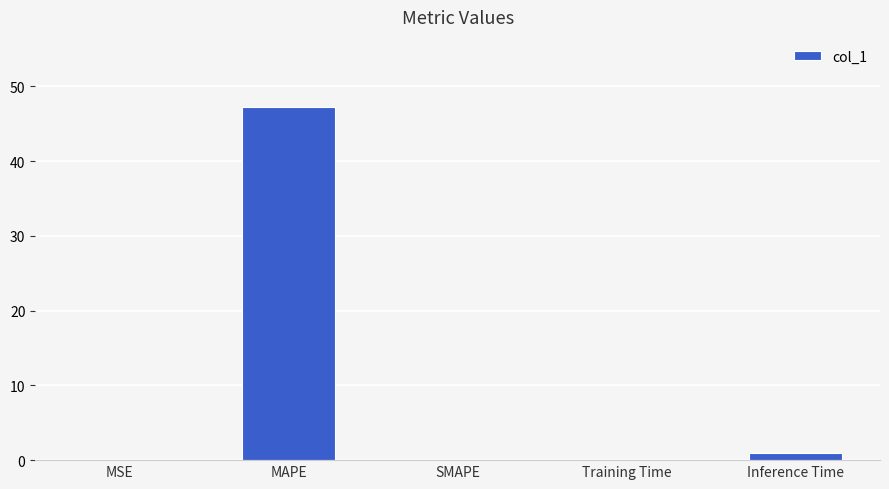

The chart shows a value of 0.0 at MSE. True or false?

True